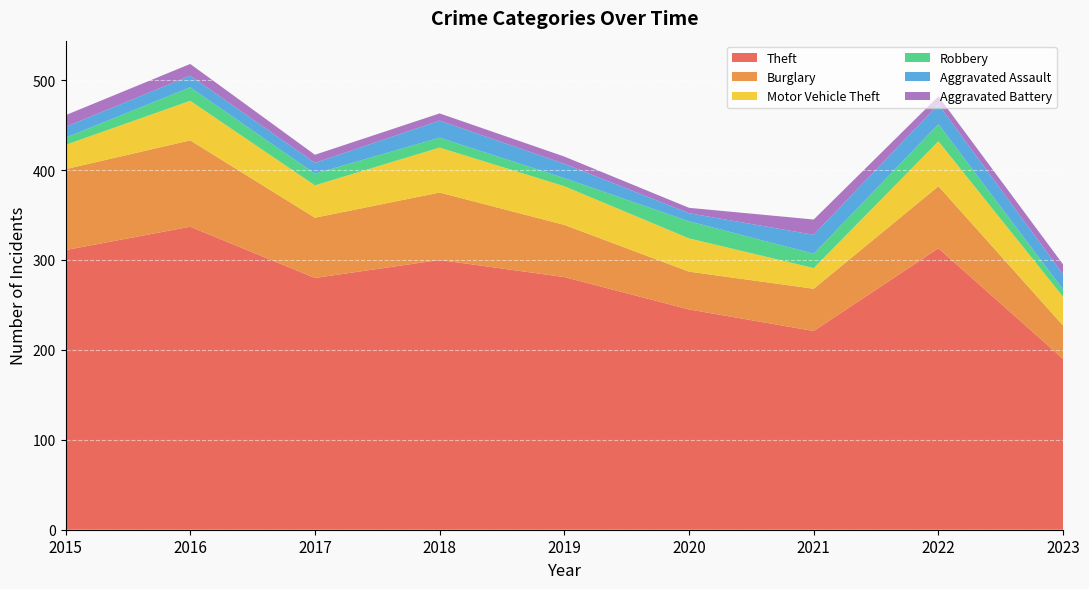

Is it true that Burglary equals 90 at 2015?

True